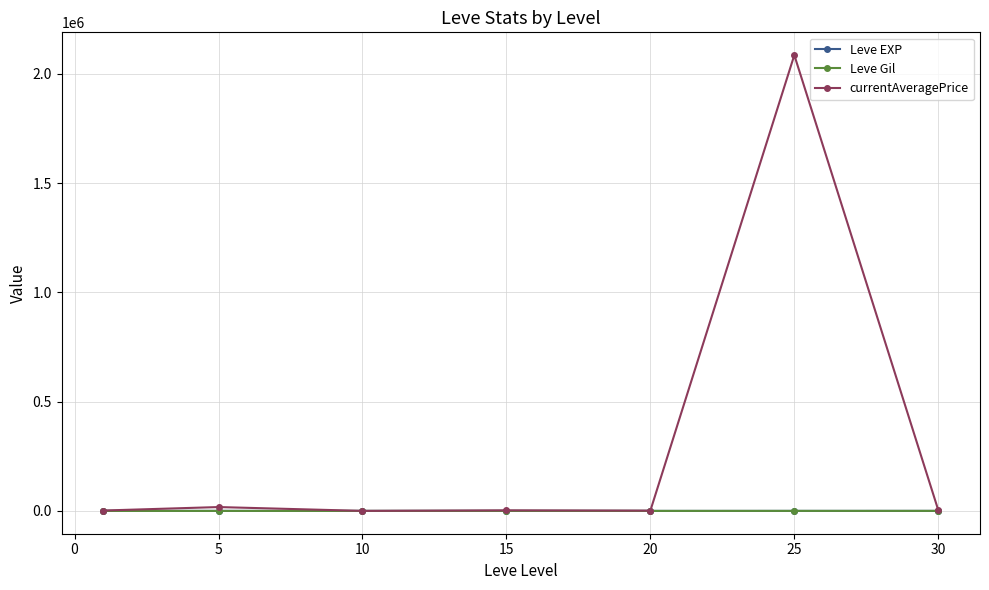

What is the value of the currentAveragePrice point at the 6th from the left?

2085140.1